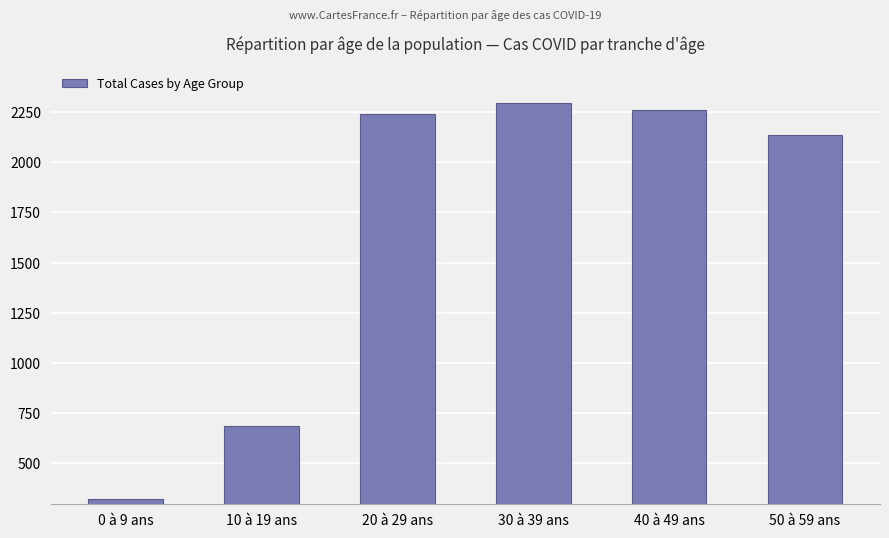

Between 0 à 9 ans and 30 à 39 ans, which is larger?

30 à 39 ans